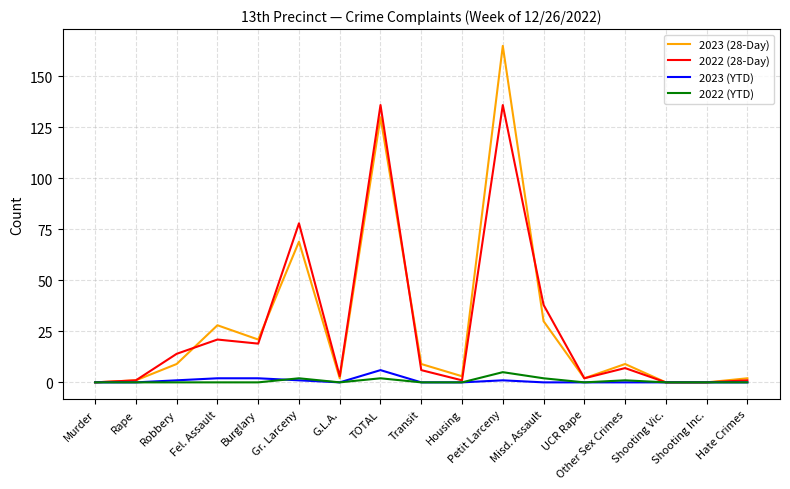

Which series has the widest spread of values?

2023 (28-Day)